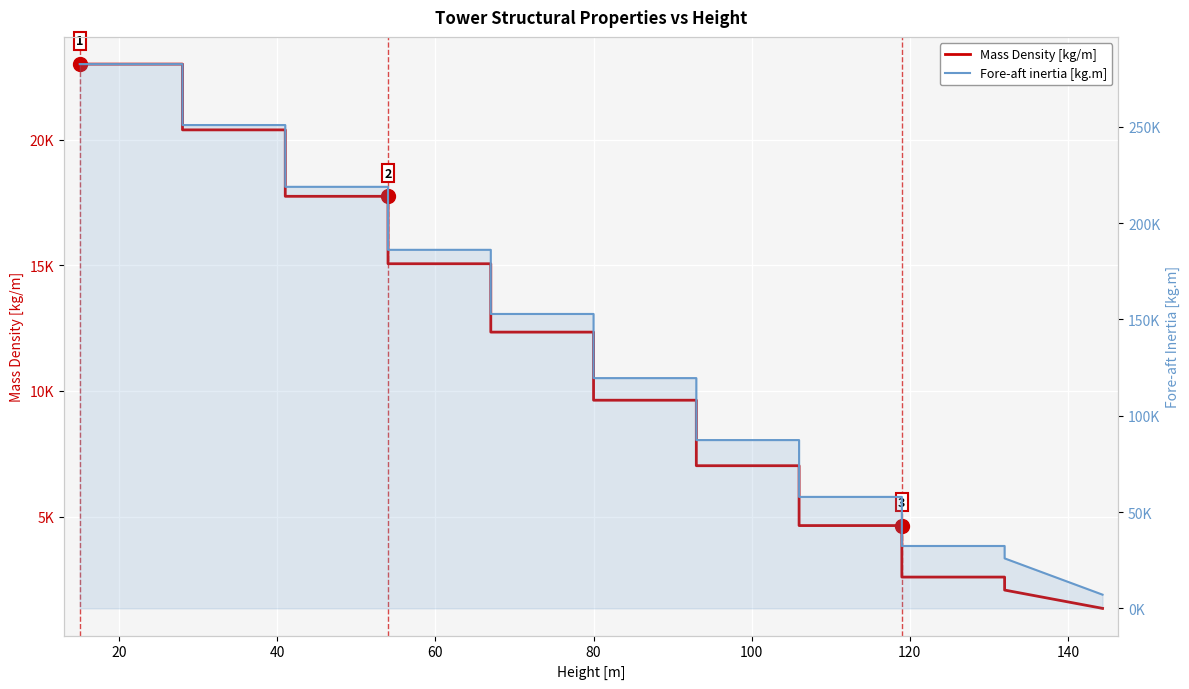

At how many categories does at least one series exceed 199183?

6